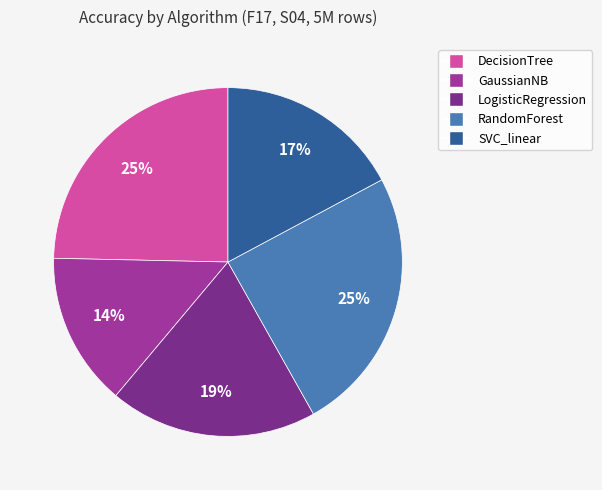

Between RandomForest and SVC_linear, which is larger?

RandomForest